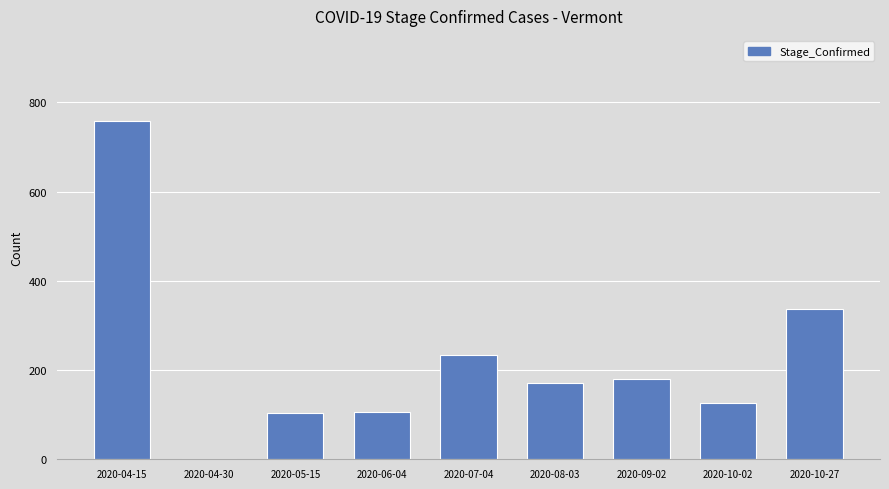

At which label is the value closest to 379?

2020-10-27